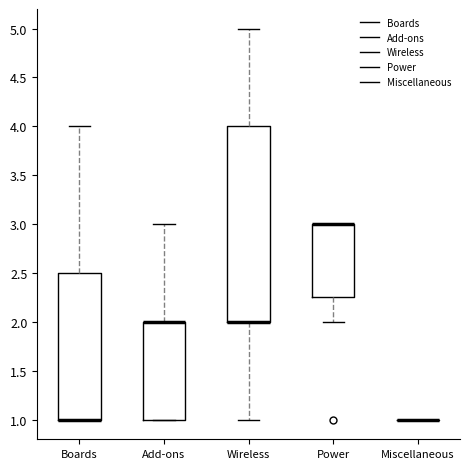

Reading left to right, read every box against the y-axis: the position of its median line, the range the box covers, and the ends of its whiskers. The values are not printed on the chart, so give them approximately, as read against the axis.

Boards: median 1.00 (drawn on the box's lower edge), box 1.00 to 2.50, whiskers 1.00 to 4.00
Add-ons: median 2.00 (drawn on the box's upper edge), box 1.00 to 2.00, whiskers 1.00 to 3.00
Wireless: median 2.00 (drawn on the box's lower edge), box 2.00 to 4.00, whiskers 1.00 to 5.00
Power: median 3.00 (drawn on the box's upper edge), box 2.25 to 3.00, whiskers 2.00 to 3.00
Miscellaneous: box collapsed to a line at 1.00, whiskers 1.00 to 1.00